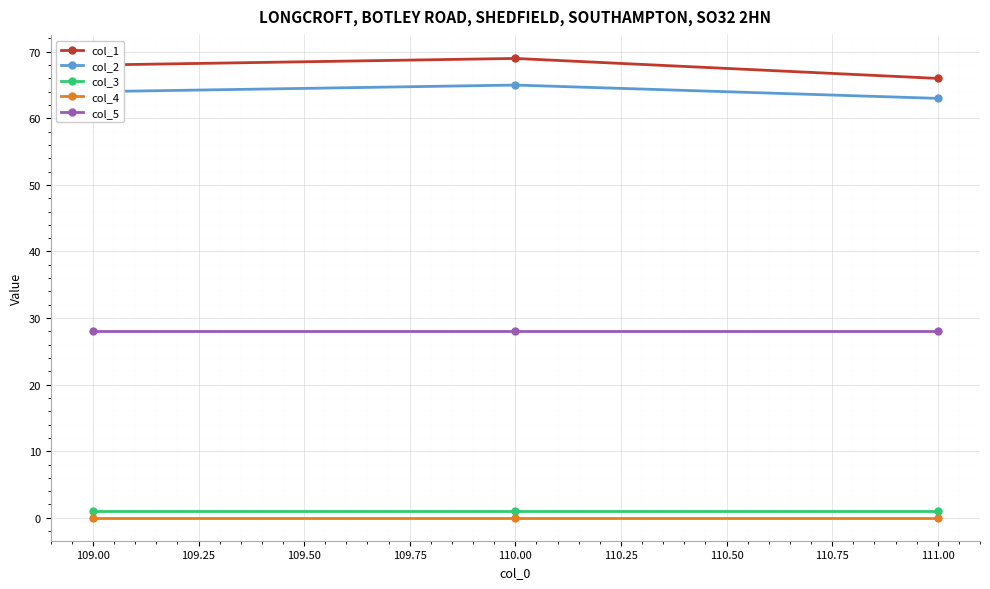

What is the minimum value for col_2?

63